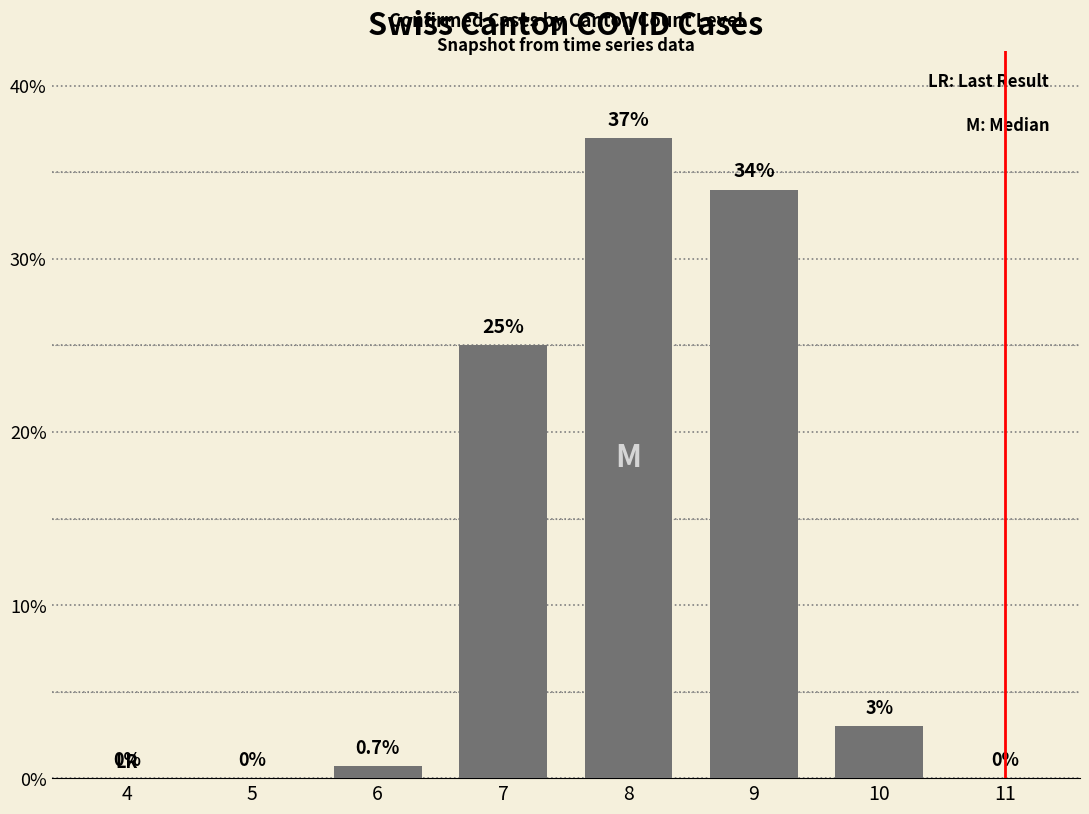

At which label does the data first exceed 3?

7